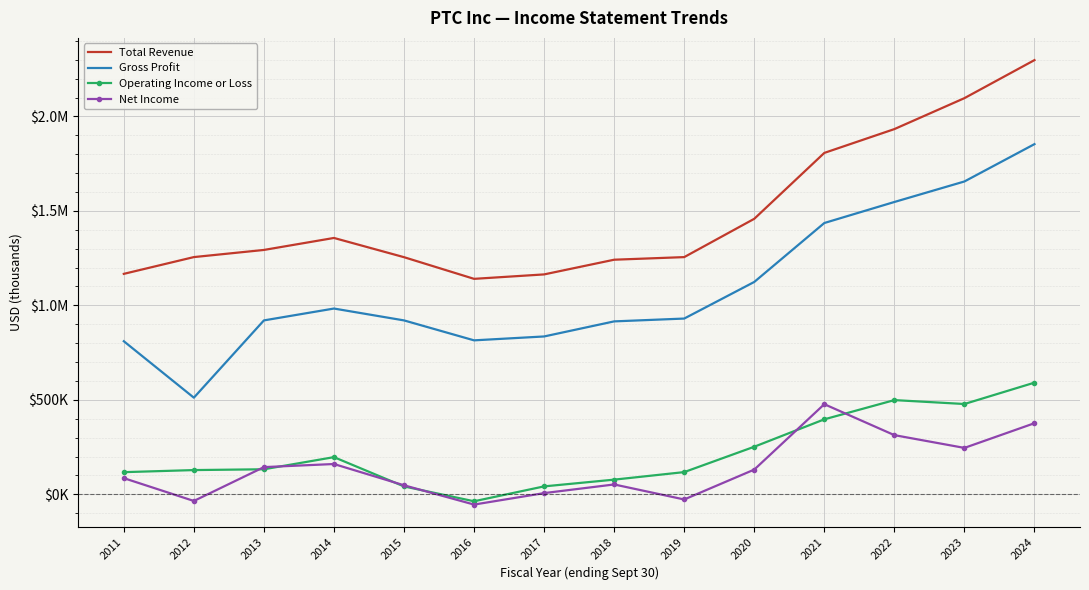

What is the sum of the Net Income values at 2013 and 2016?

89300